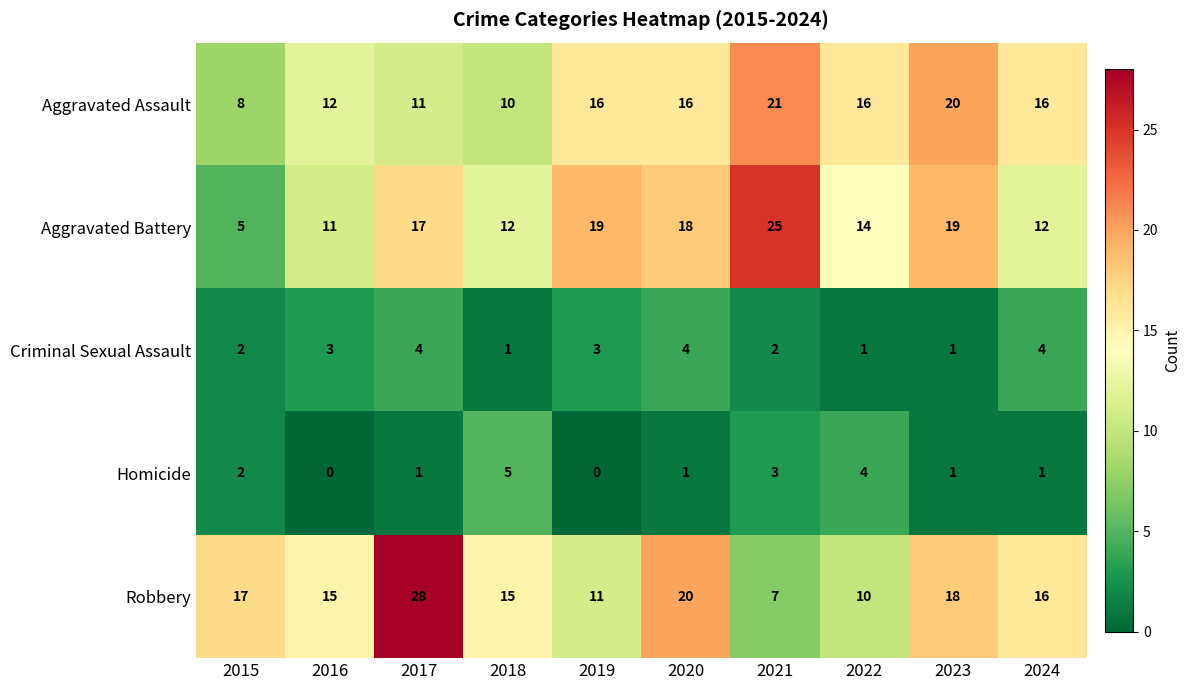

Where does the Homicide series first go above 1?

2015